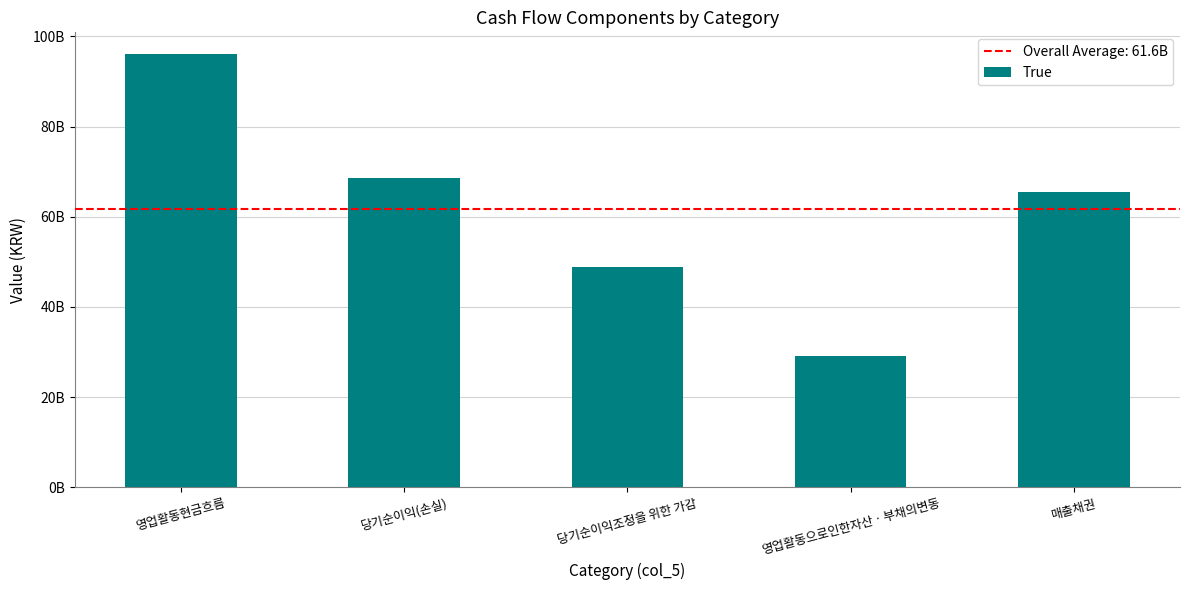

Reading left to right, transcribe all the data shown in this chart.

영업활동현금흐름=96092406439	당기순이익(손실)=68549065429	당기순이익조정을 위한 가감=48912978577	영업활동으로인한자산ㆍ부채의변동=29020466126	매출채권=65572920642